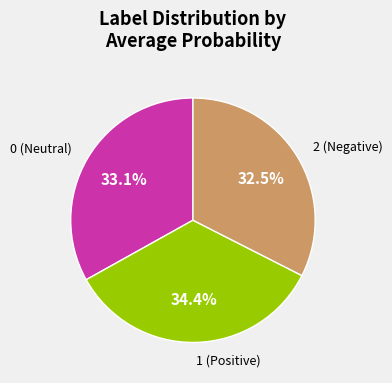

What percentage is the 1 slice, to the nearest percent?

34%